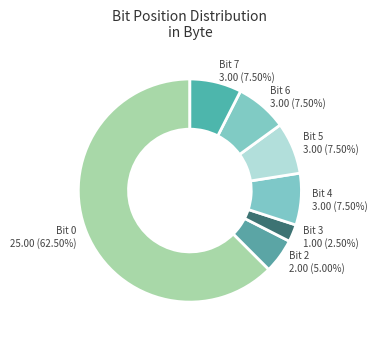

Combined, do Bit 2 and Bit 0 account for over 50%?

Yes